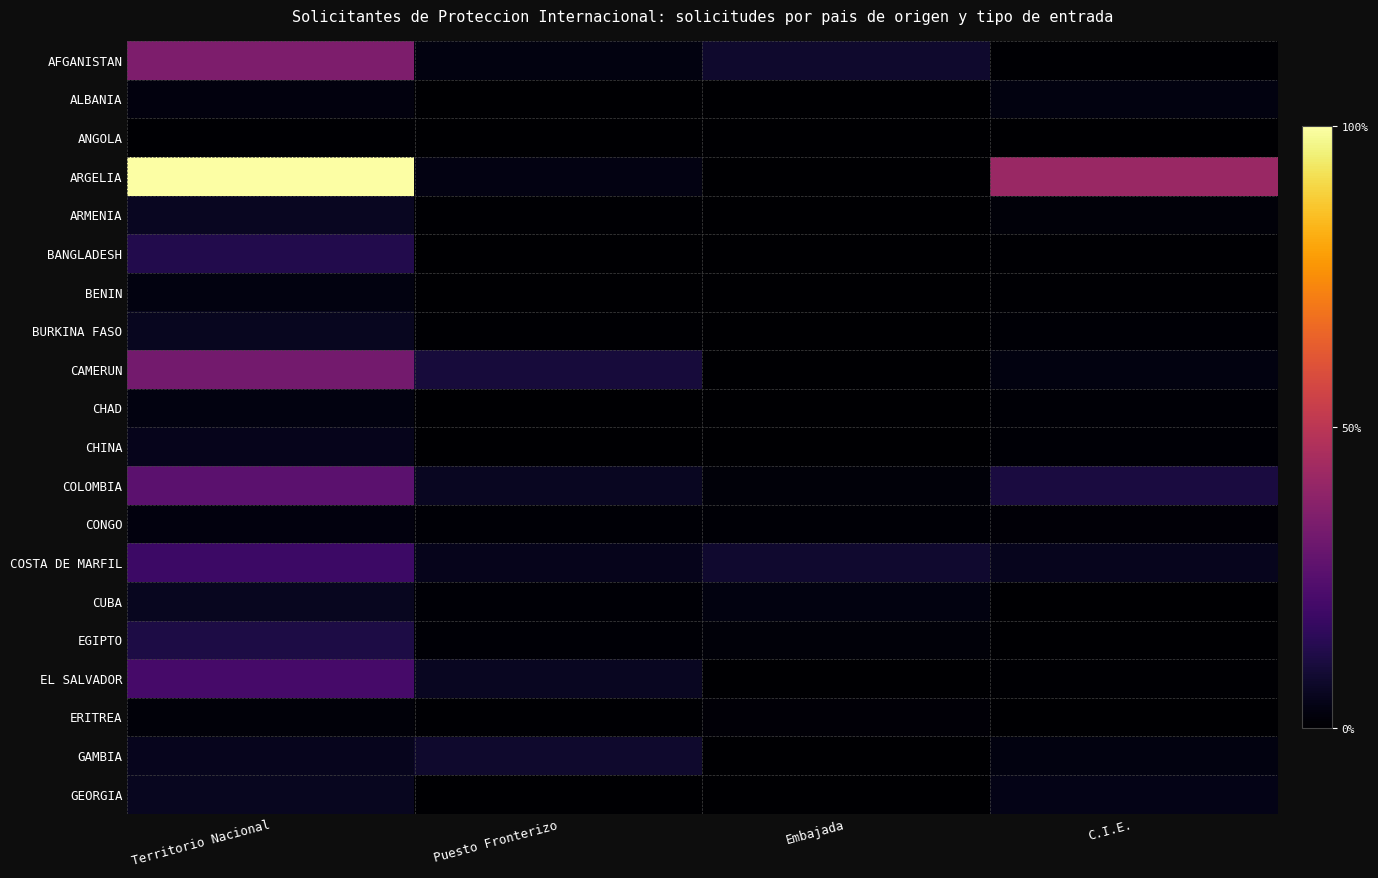

List the series in order of their peak value, highest first.

ARGELIA, AFGANISTAN, CAMERUN, COLOMBIA, EL SALVADOR, COSTA DE MARFIL, BANGLADESH, EGIPTO, GAMBIA, ARMENIA, BURKINA FASO, CUBA, GEORGIA, CHINA, ALBANIA, BENIN, CHAD, CONGO, ERITREA, ANGOLA